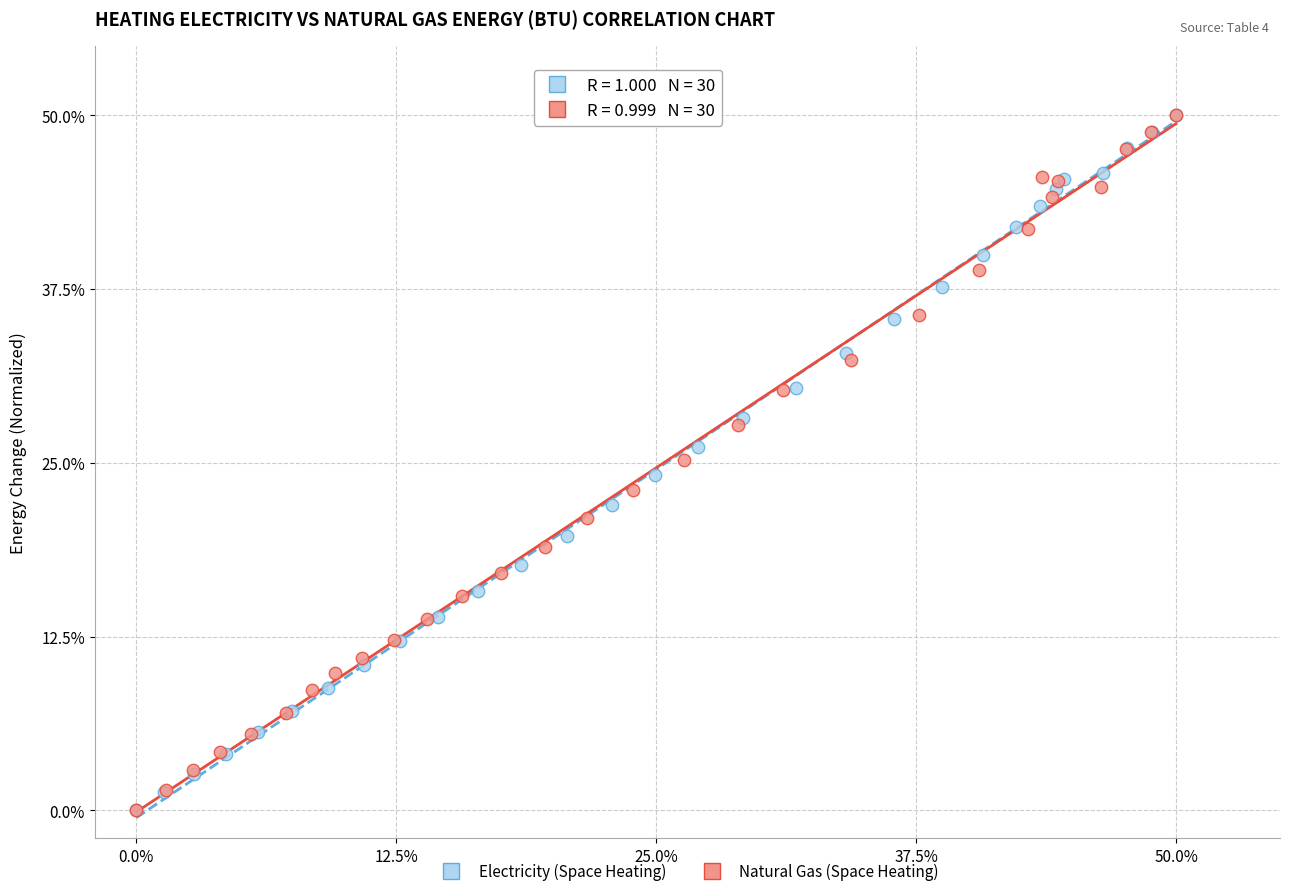

What are all the series names shown in the legend?

Electricity (Space Heating), Natural Gas (Space Heating)